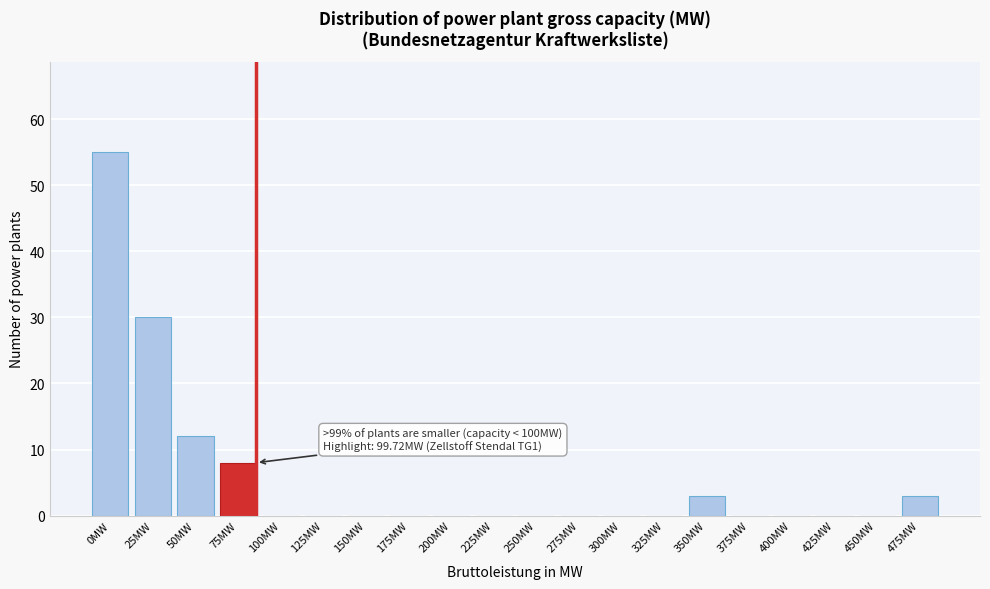

Reading left to right, list all the values displayed in this chart.

0MW=55	25MW=30	50MW=12	75MW=8	100MW=0	125MW=0	150MW=0	175MW=0	200MW=0	225MW=0	250MW=0	275MW=0	300MW=0	325MW=0	350MW=3	375MW=0	400MW=0	425MW=0	450MW=0	475MW=3